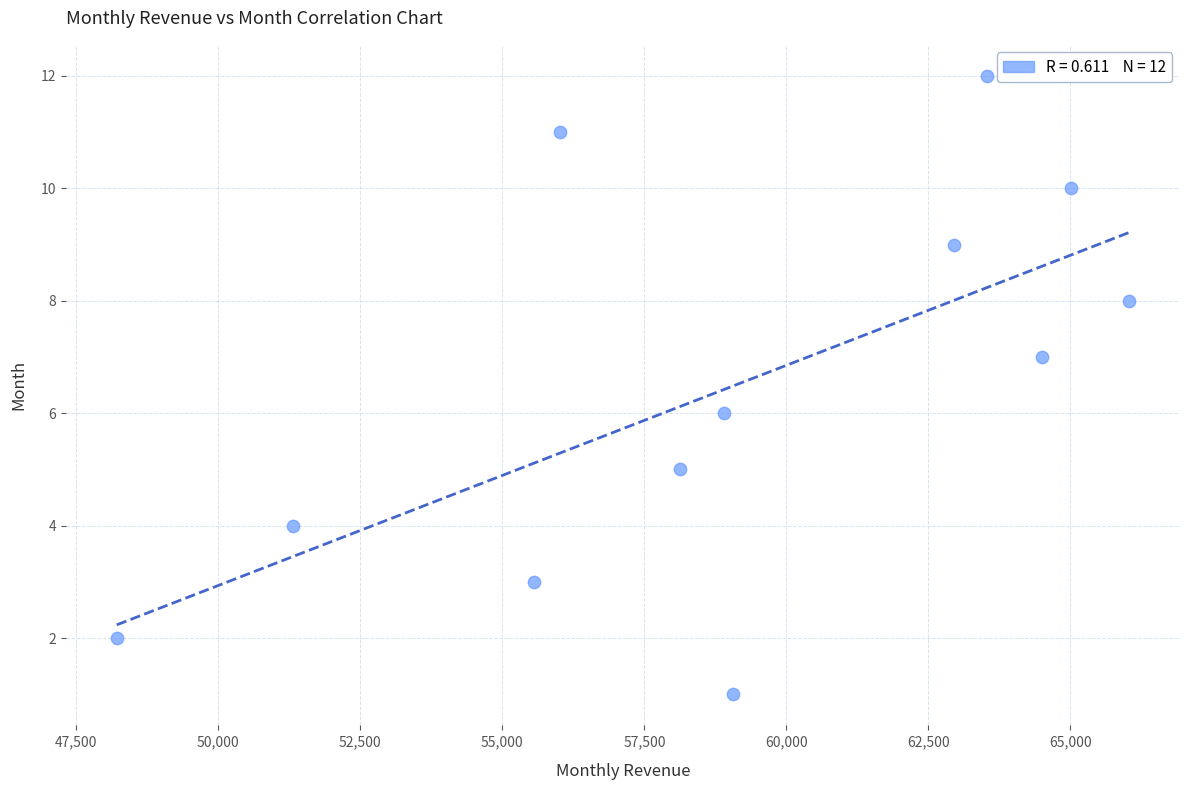

What is the range of Y values (max minus min)?

11